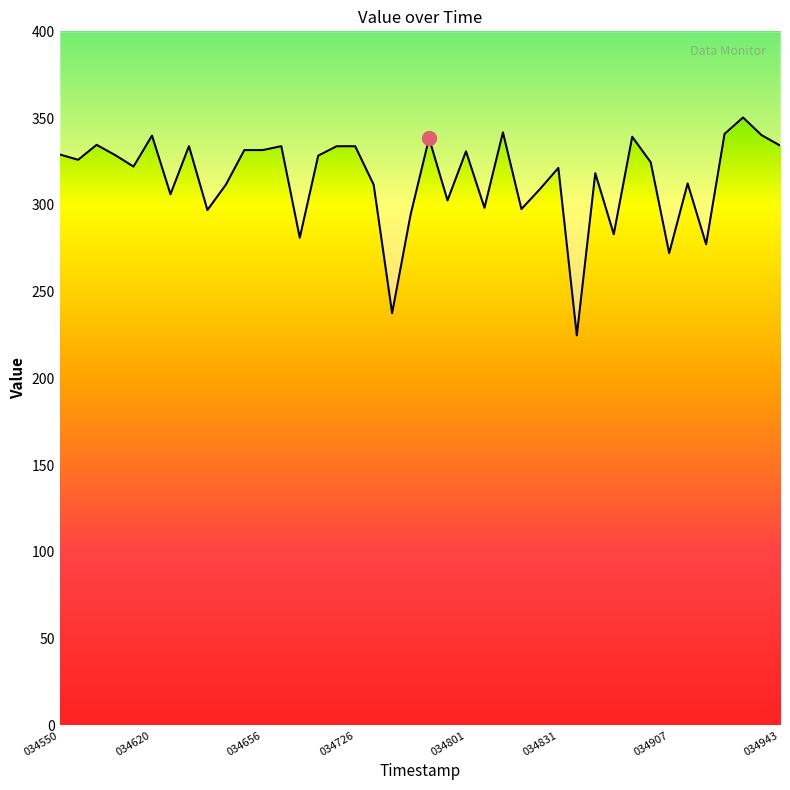

True or false: the data shows 311.6 at 9.

True